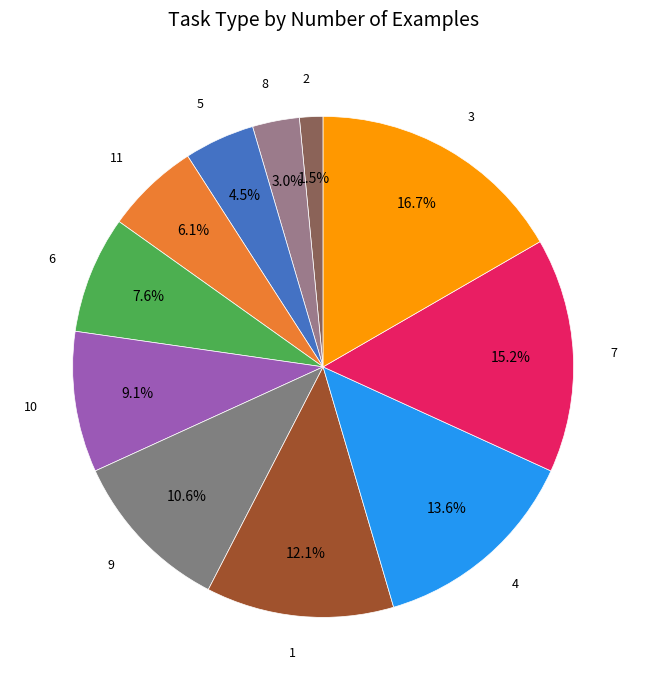

Does 1 represent more than half of the total?

No